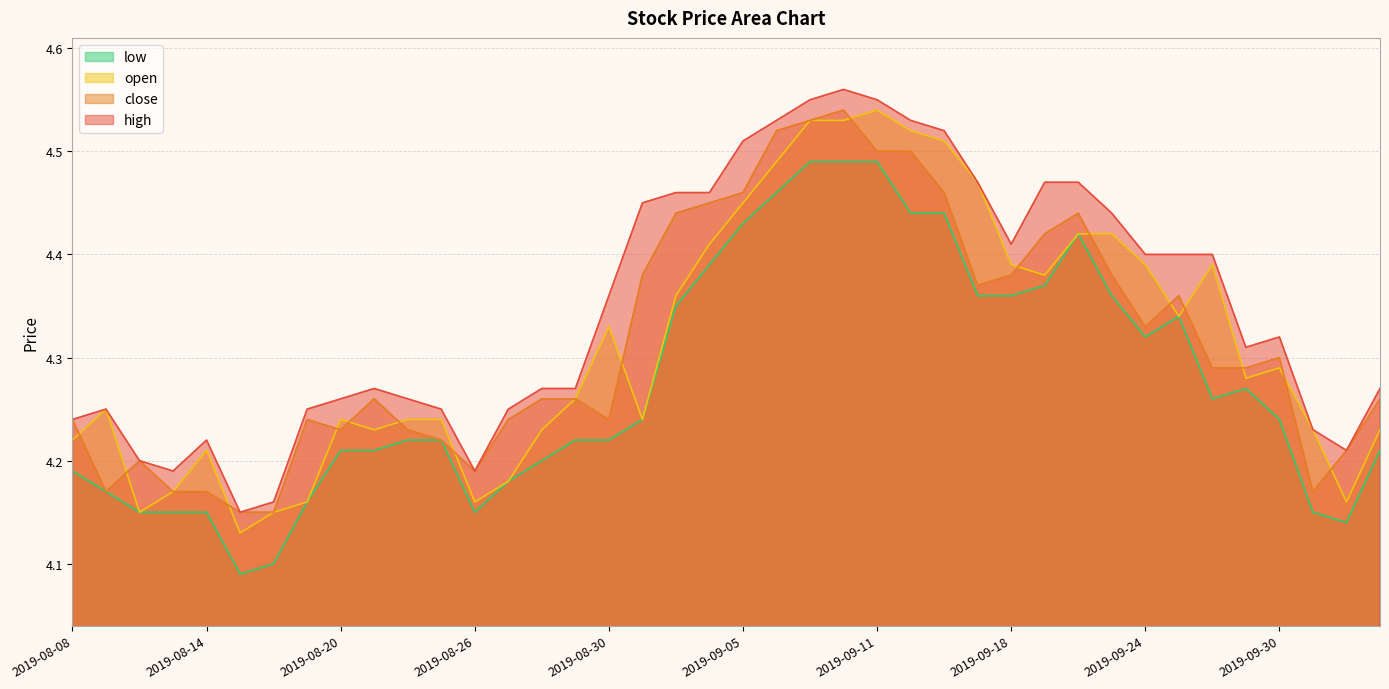

Reading left to right, list all the values displayed in this chart.

high: 4.2	4.2	4.2	4.2	4.2	4.2	4.2	4.2	4.3	4.3	4.3	4.2	4.2	4.2	4.3	4.3	4.4	4.5	4.5	4.5	4.5	4.5	4.5	4.6	4.5	4.5	4.5	4.5	4.4	4.5	4.5	4.4	4.4	4.4	4.4	4.3	4.3	4.2	4.2	4.3
close: 4.2	4.2	4.2	4.2	4.2	4.2	4.2	4.2	4.2	4.3	4.2	4.2	4.2	4.2	4.3	4.3	4.2	4.4	4.4	4.5	4.5	4.5	4.5	4.5	4.5	4.5	4.5	4.4	4.4	4.4	4.4	4.4	4.3	4.4	4.3	4.3	4.3	4.2	4.2	4.3
open: 4.2	4.2	4.2	4.2	4.2	4.1	4.2	4.2	4.2	4.2	4.2	4.2	4.2	4.2	4.2	4.3	4.3	4.2	4.4	4.4	4.5	4.5	4.5	4.5	4.5	4.5	4.5	4.5	4.4	4.4	4.4	4.4	4.4	4.3	4.4	4.3	4.3	4.2	4.2	4.2
low: 4.2	4.2	4.2	4.2	4.2	4.1	4.1	4.2	4.2	4.2	4.2	4.2	4.2	4.2	4.2	4.2	4.2	4.2	4.3	4.4	4.4	4.5	4.5	4.5	4.5	4.4	4.4	4.4	4.4	4.4	4.4	4.4	4.3	4.3	4.3	4.3	4.2	4.2	4.1	4.2